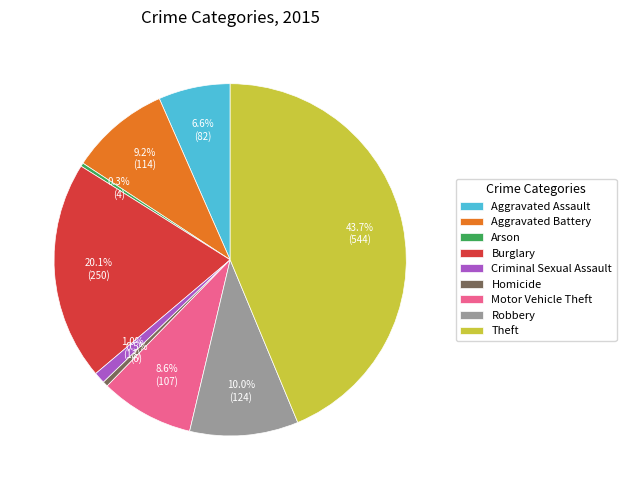

Between Theft and Motor Vehicle Theft, which is larger?

Theft